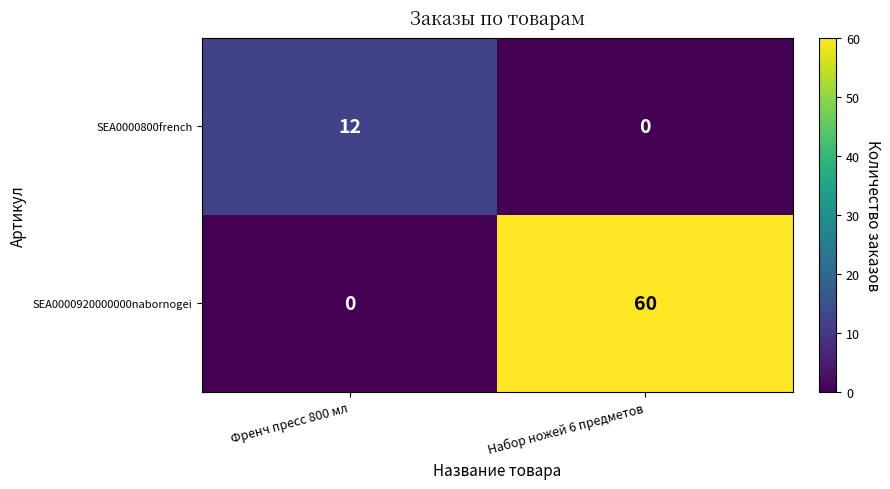

Which series changed the most between Френч пресс 800 мл and Набор ножей 6 предметов?

SEA0000920000000nabornogei